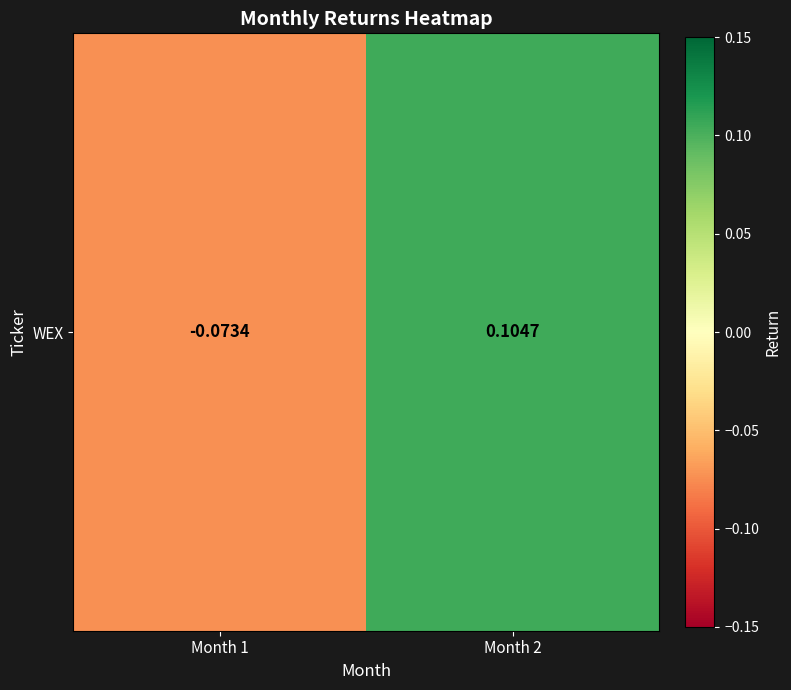

Rank the categories by value from lowest to highest.

Month 1, Month 2